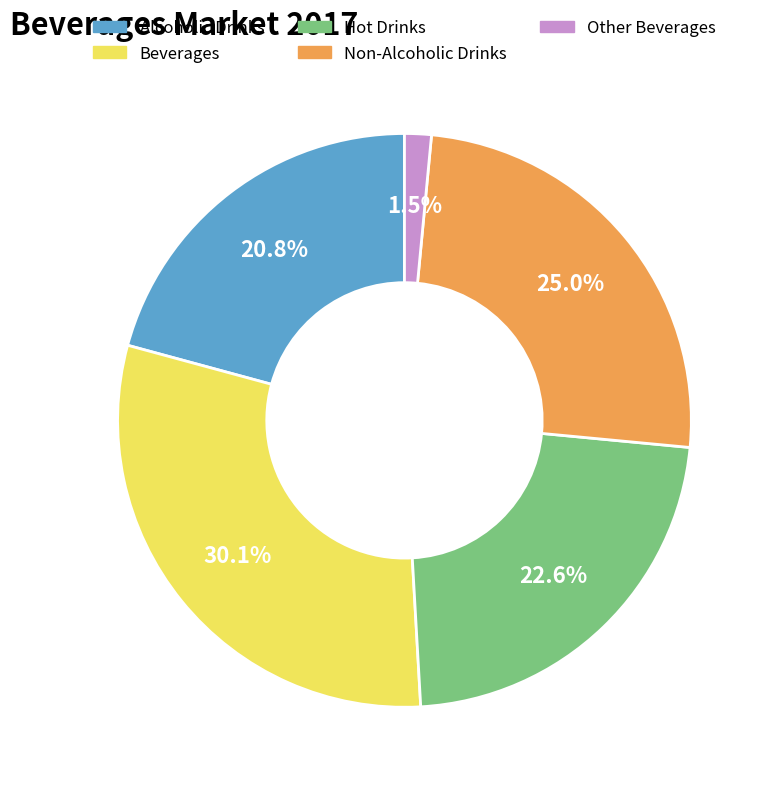

Which category has the biggest portion of the pie?

Beverages